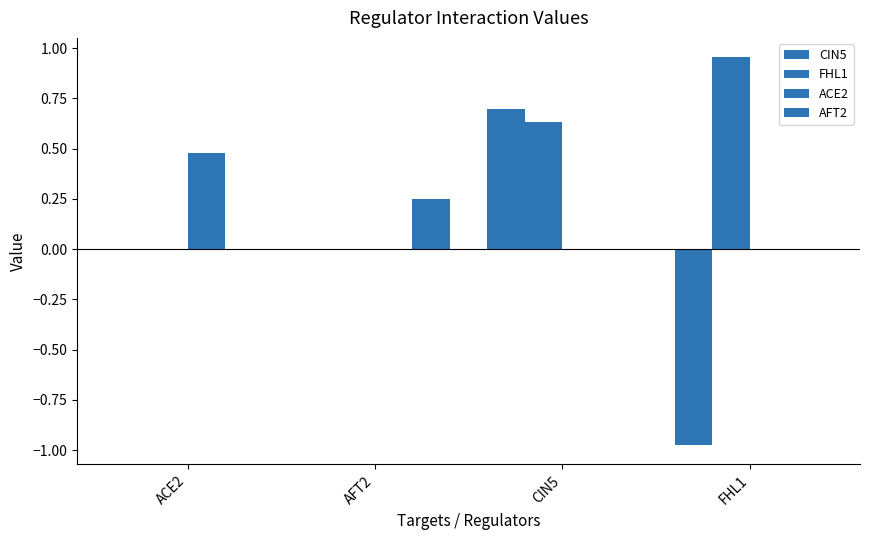

Reading right to left, what are all the values shown in this chart?

CIN5: FHL1=-1.0	CIN5=0.7	AFT2=0.0	ACE2=0.0
FHL1: FHL1=1.0	CIN5=0.6	AFT2=0.0	ACE2=0.0
ACE2: FHL1=0.0	CIN5=0.0	AFT2=0.0	ACE2=0.5
AFT2: FHL1=0.0	CIN5=0.0	AFT2=0.2	ACE2=0.0